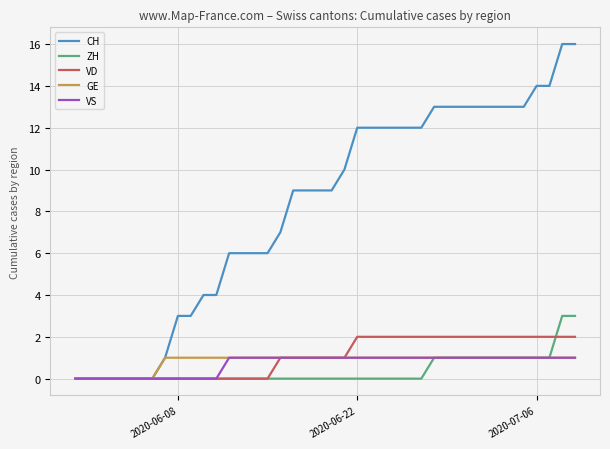

What is the greatest value displayed?

16